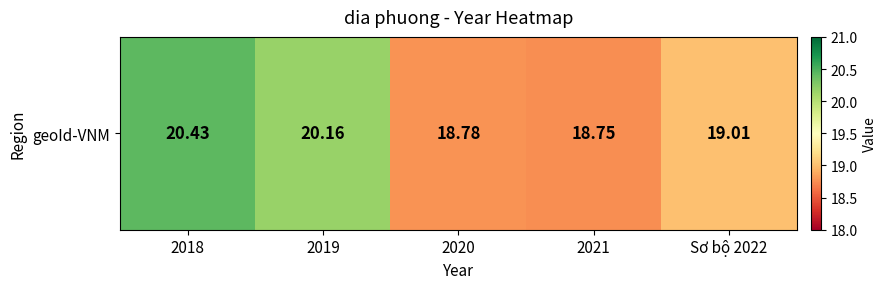

The value at 2021 is 31.2. True or false?

False